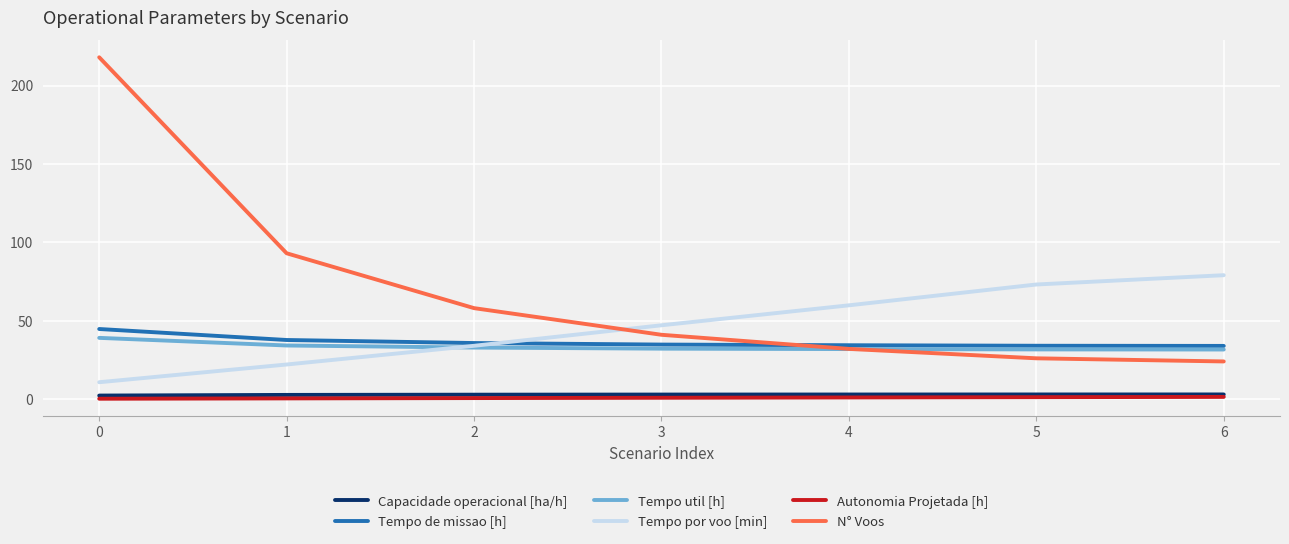

At which label does Tempo por voo [min] reach its peak?

6